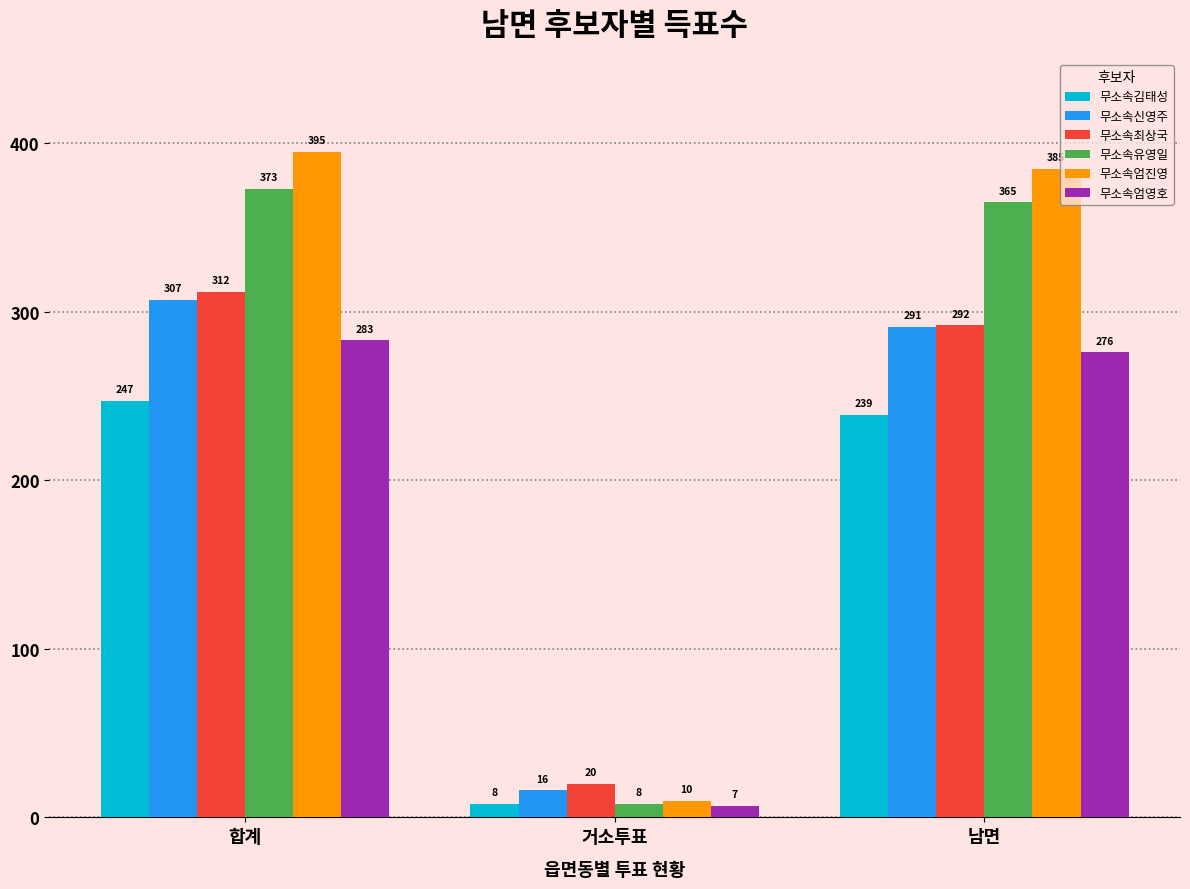

What is the spread (max minus min) of values at 남면?

146